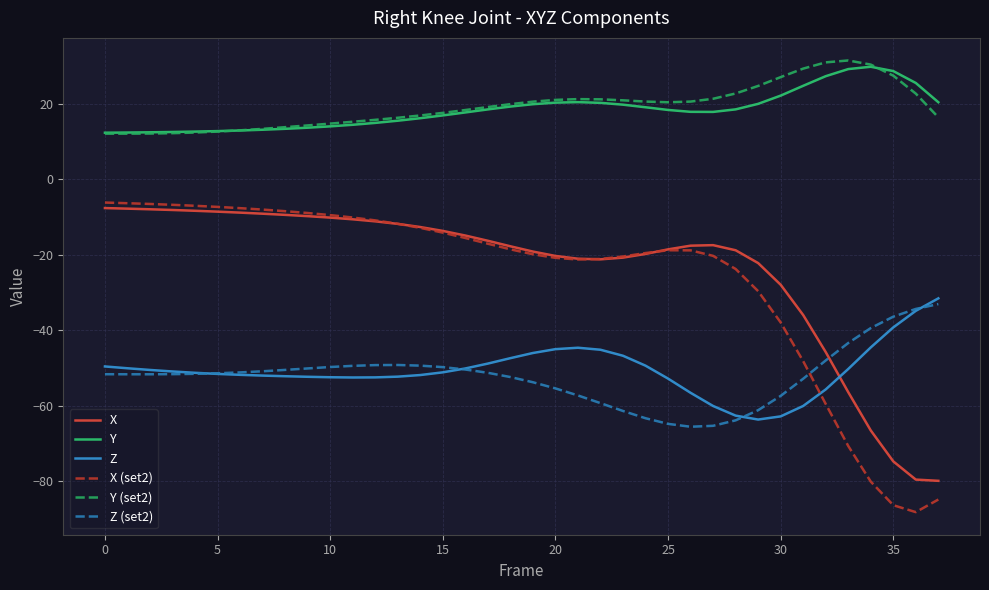

True or false: X and Z intersect in this chart.

True